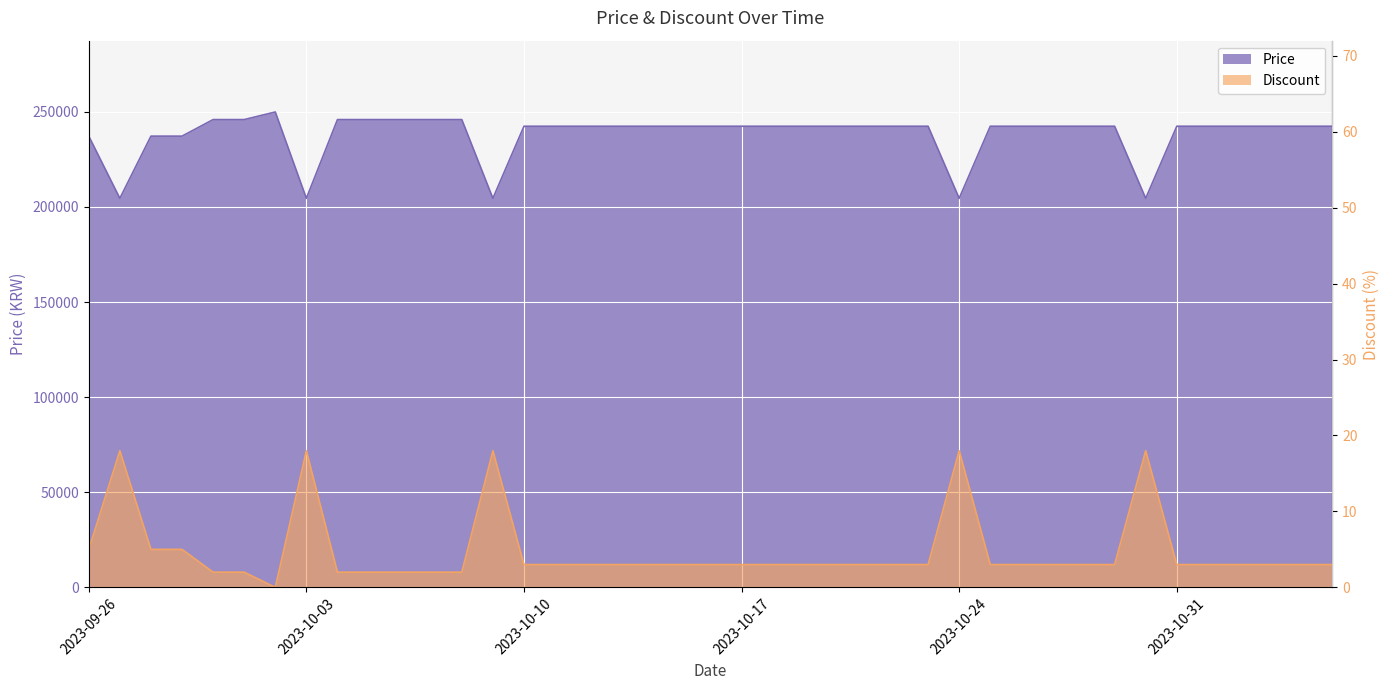

What are all the series names shown in the legend?

Price, Discount